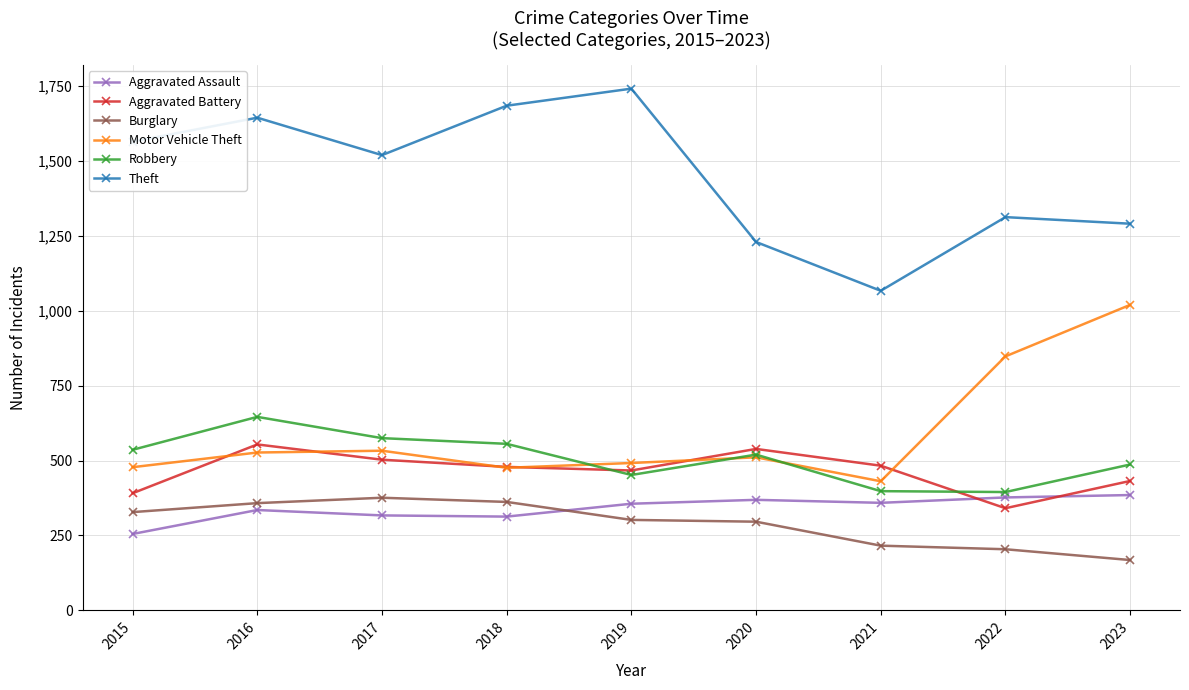

At how many categories does at least one series exceed 1501?

5